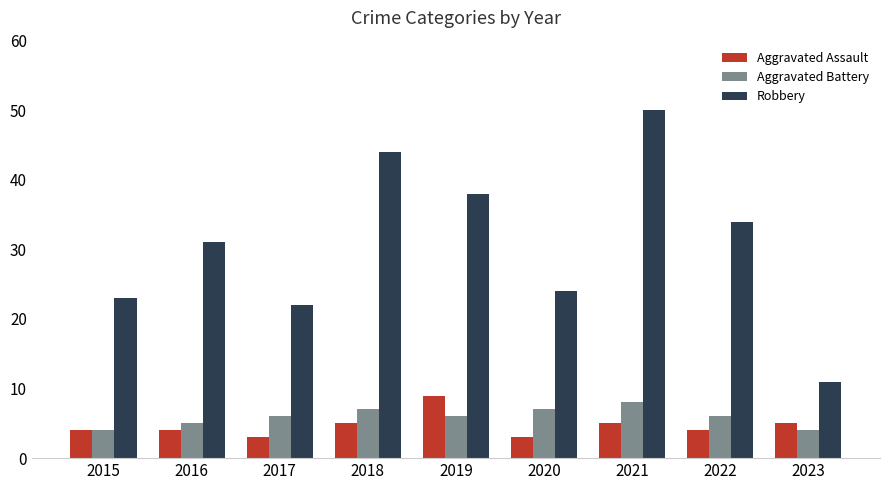

Which label corresponds to the largest value in the chart?

2021